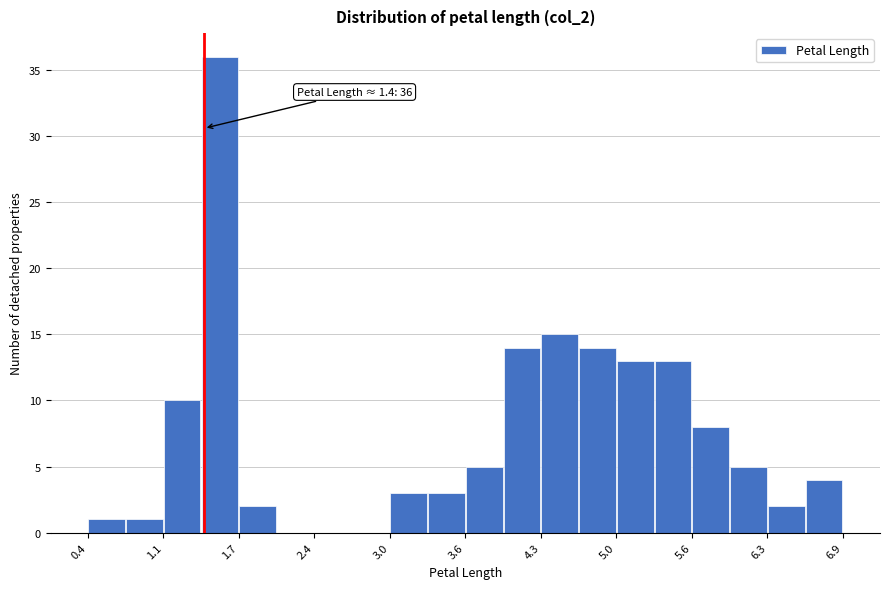

Around what value on the x-axis is the tallest bar? Give the approximate position of its centre, as read against the axis.

1.5